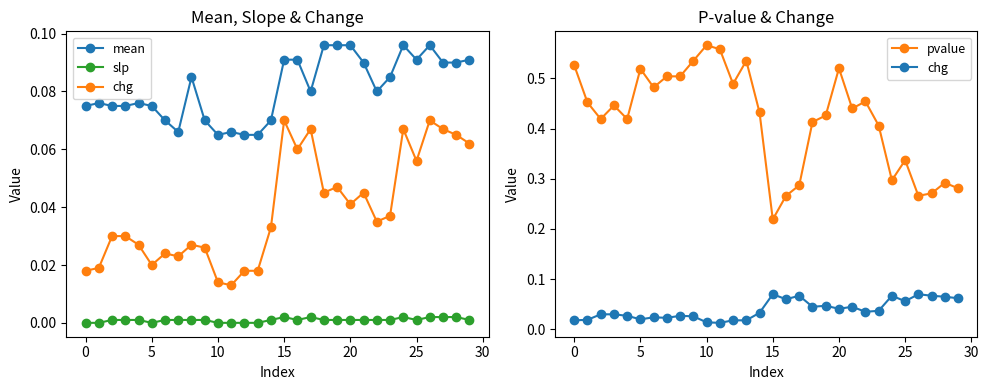

Which series changed the most between −5 and 11?

pvalue